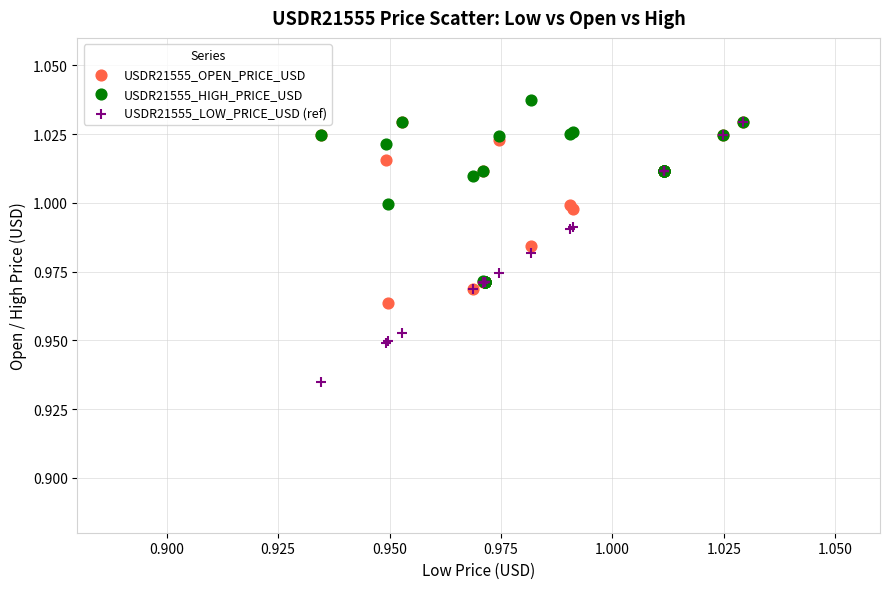

What are all the series names shown in the legend?

USDR21555_OPEN_PRICE_USD, USDR21555_HIGH_PRICE_USD, USDR21555_LOW_PRICE_USD (ref)